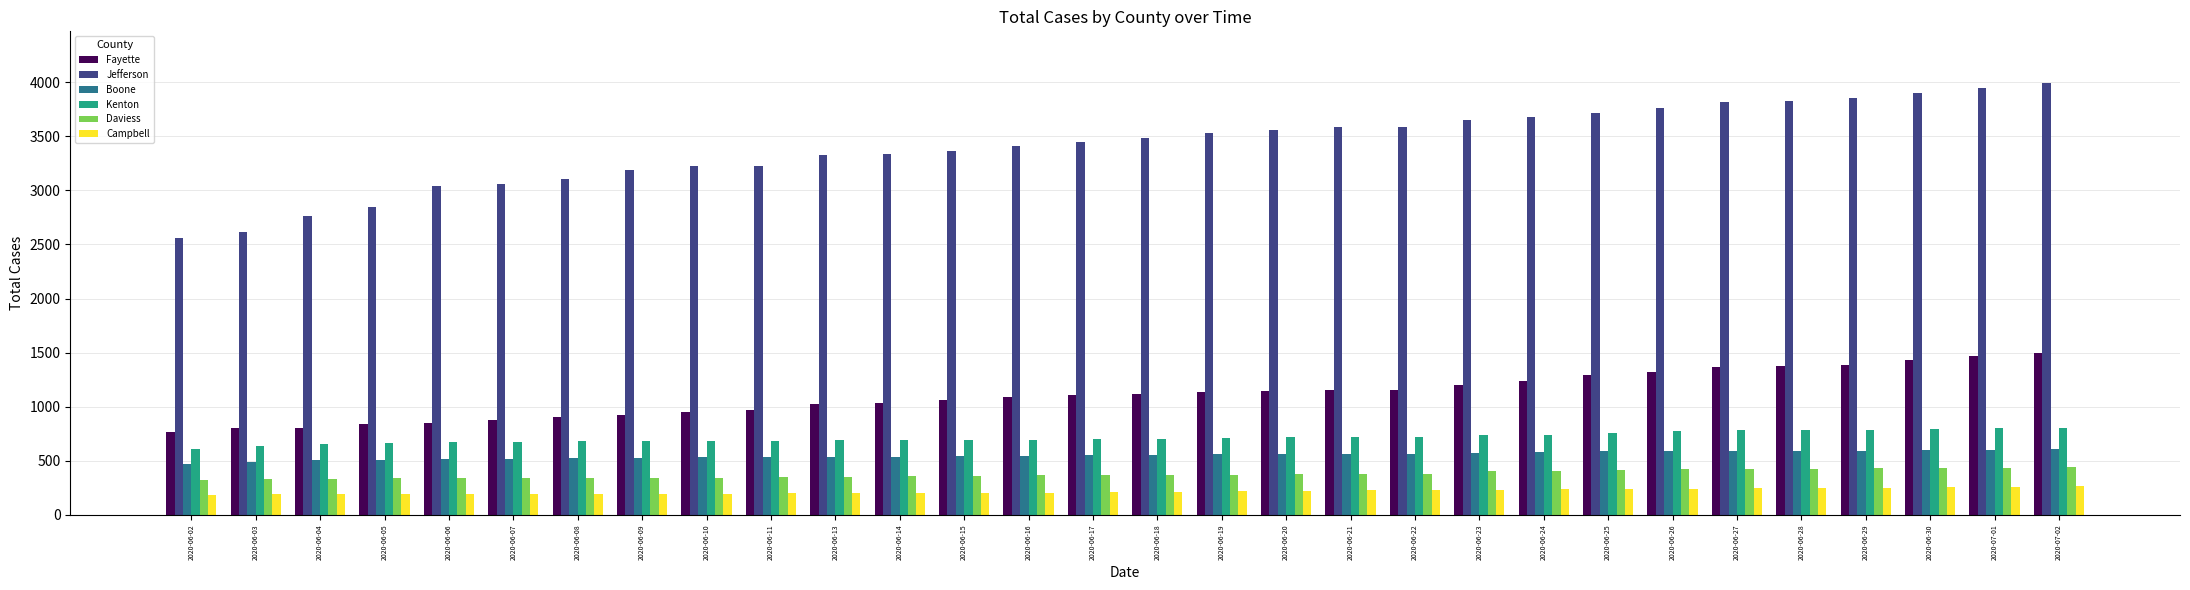

Which series has the largest total across all categories?

Jefferson